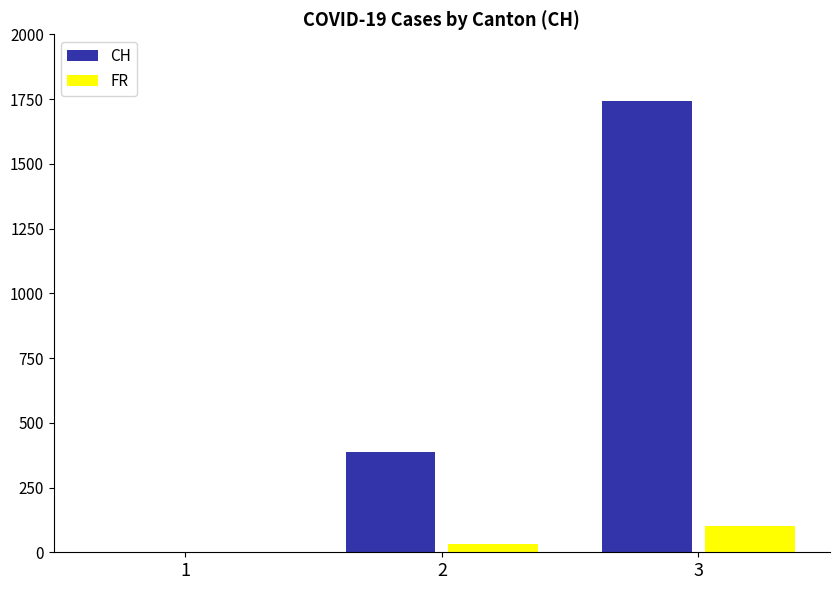

What is the maximum value shown in the chart?

1743